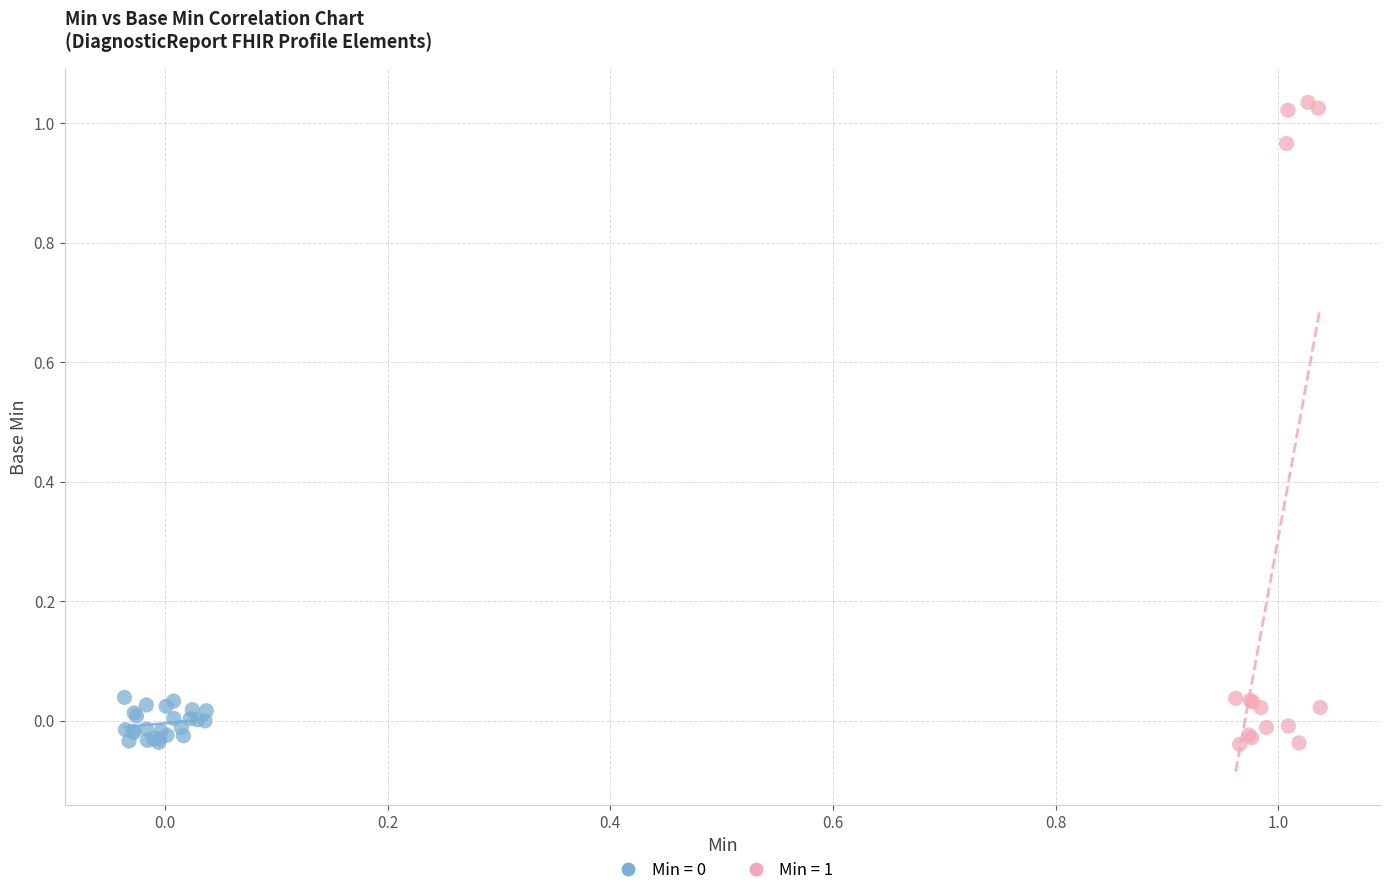

Which series contains the highest Y value?

Min = 1